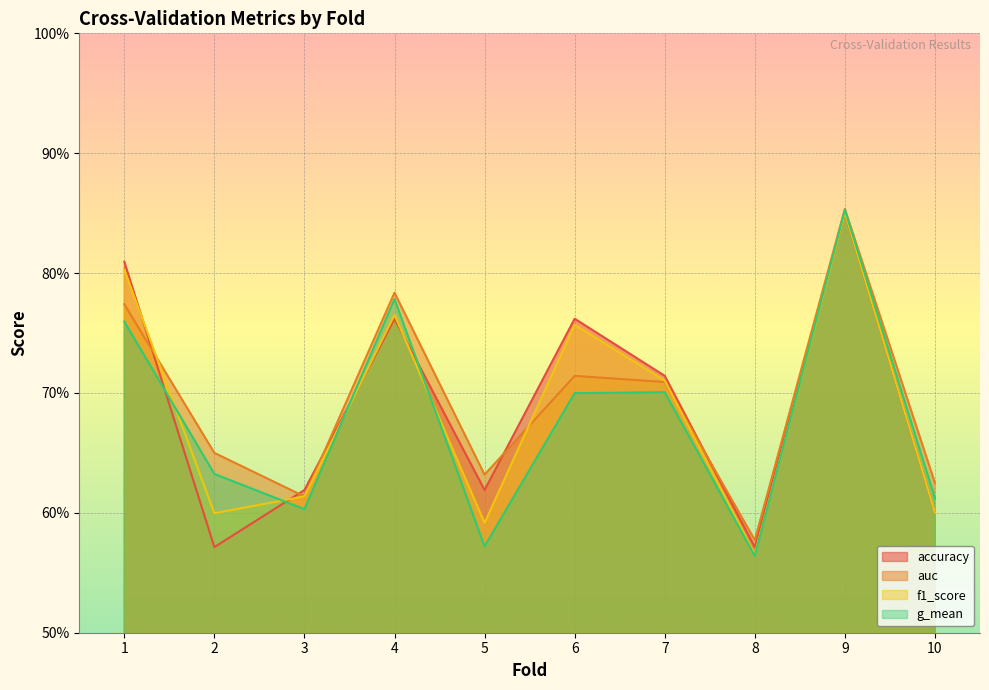

What is the difference between the maximum and minimum values in the auc series?

0.3